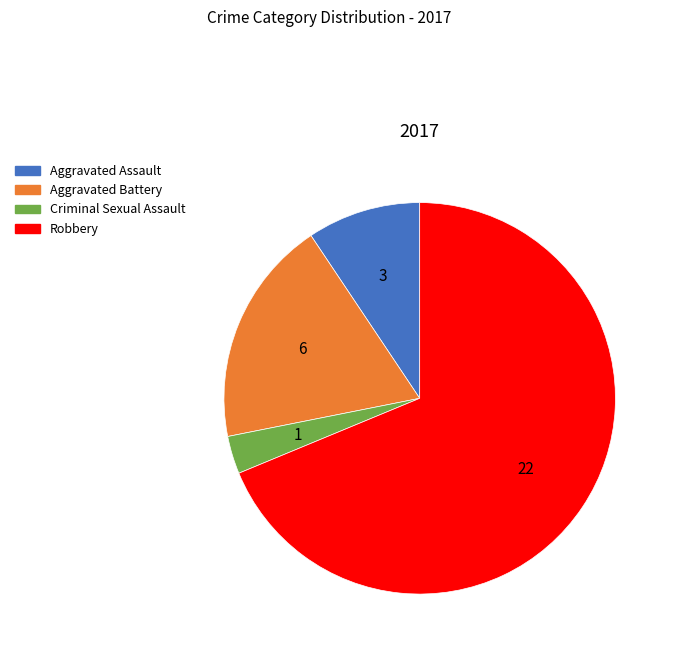

Rank the categories by value from lowest to highest.

Criminal Sexual Assault, Aggravated Assault, Aggravated Battery, Robbery